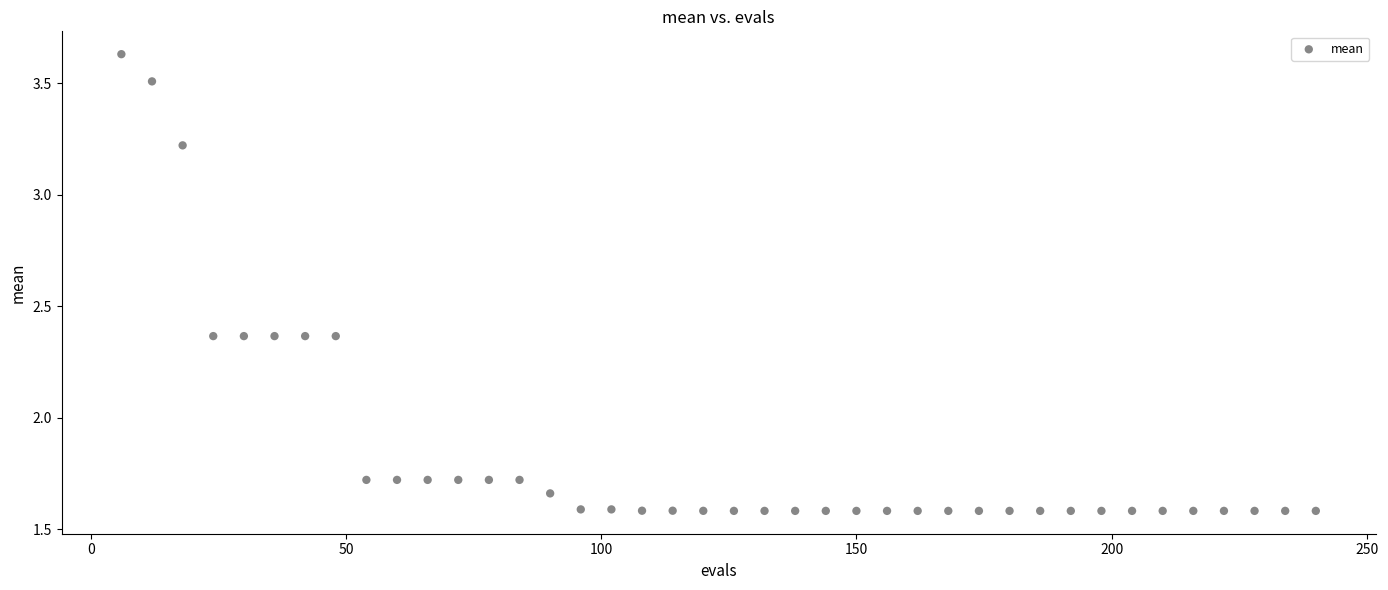

What is the range of Y values (max minus min)?

2.0